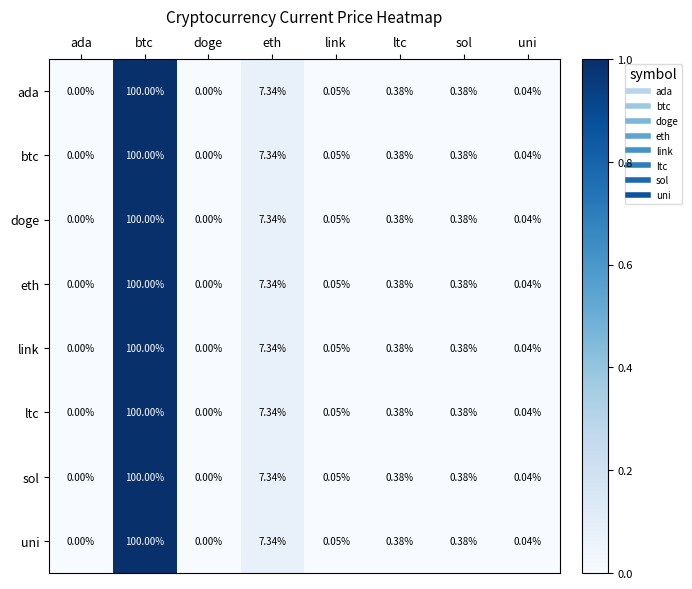

At which label does btc reach its peak?

btc